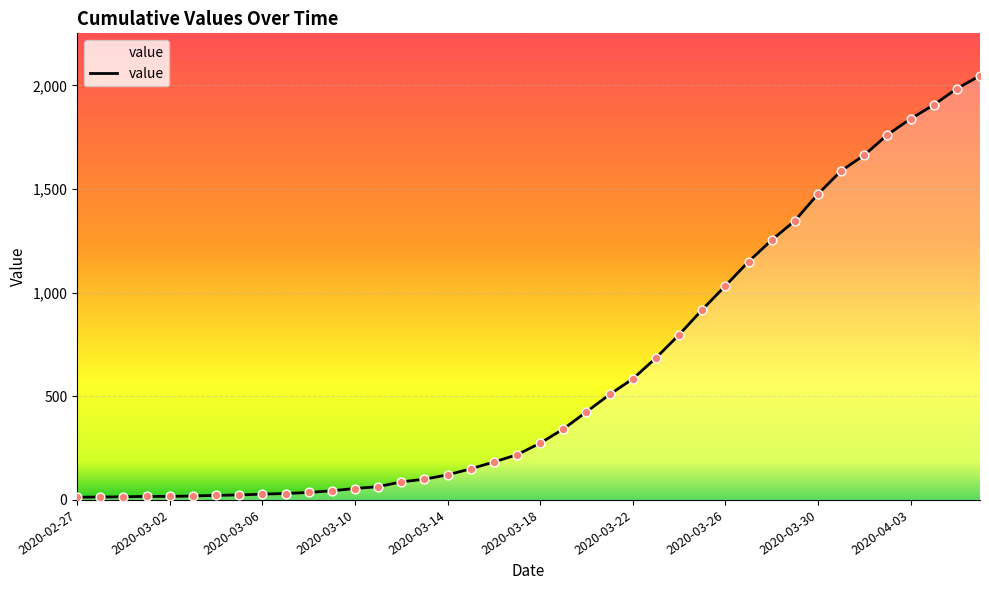

What is the difference between the maximum and minimum values?

2034